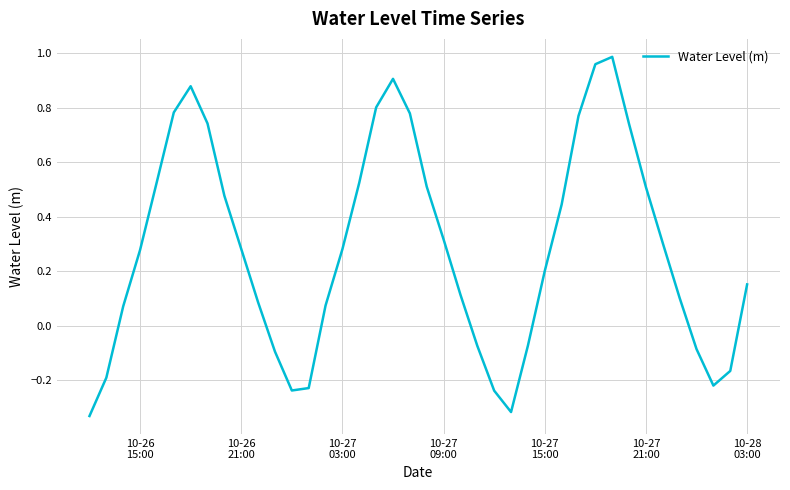

What is the difference between the maximum and minimum values?

1.3